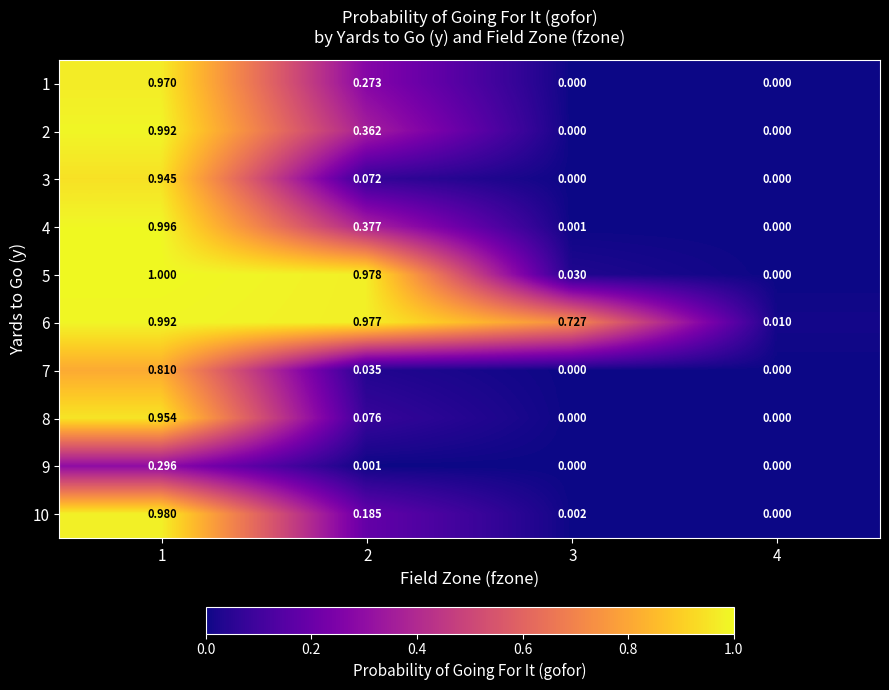

Is the value of 6 at 1 greater than the value of 7 at 4?

Yes